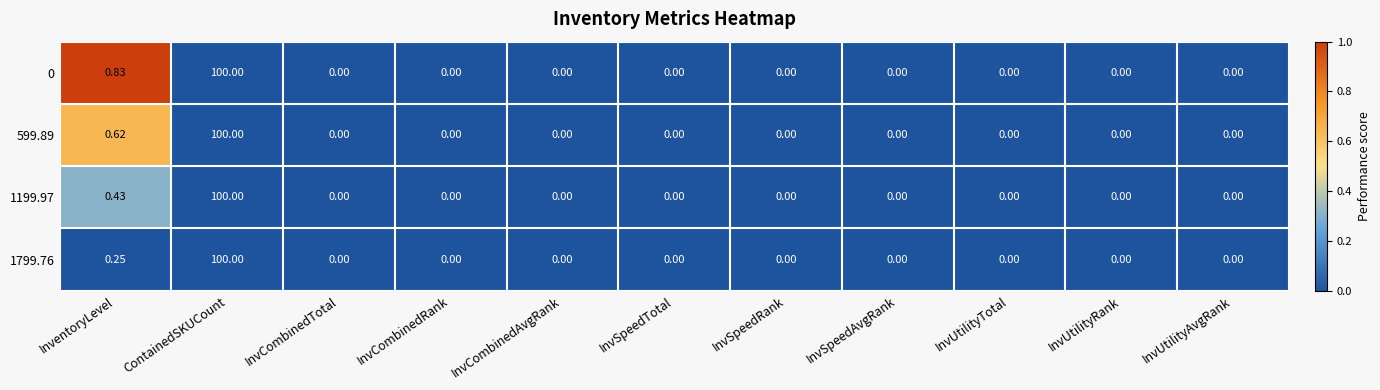

Which category has the highest value across all series?

ContainedSKUCount